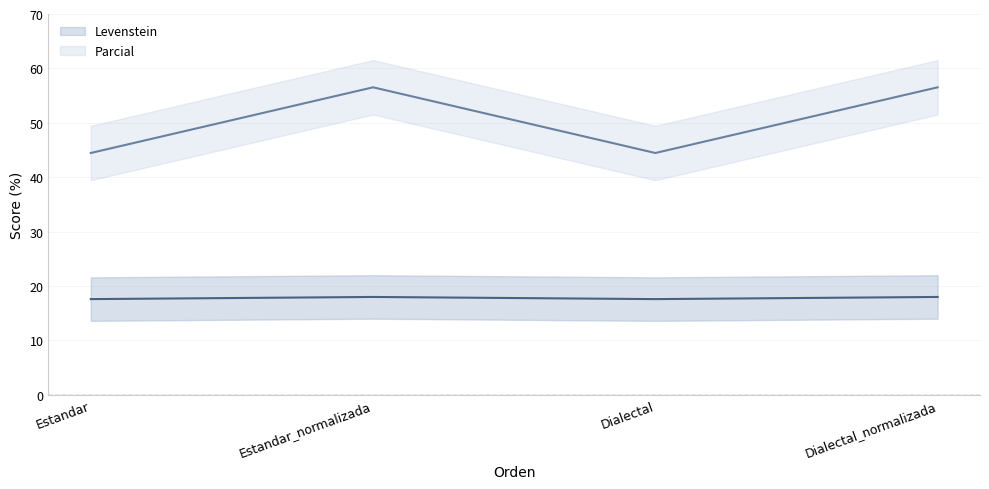

What is the difference between the highest and lowest values at Dialectal_normalizada?

38.5